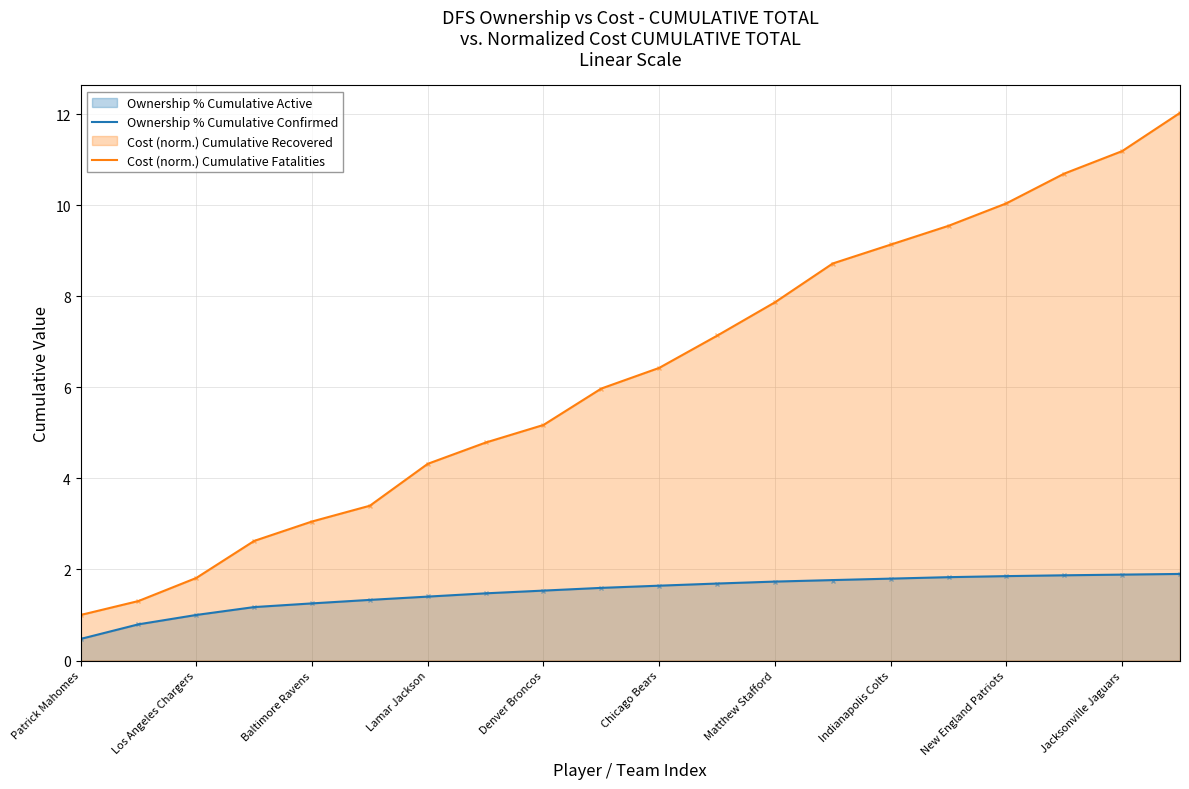

Does the chart have visible grid lines?

Yes